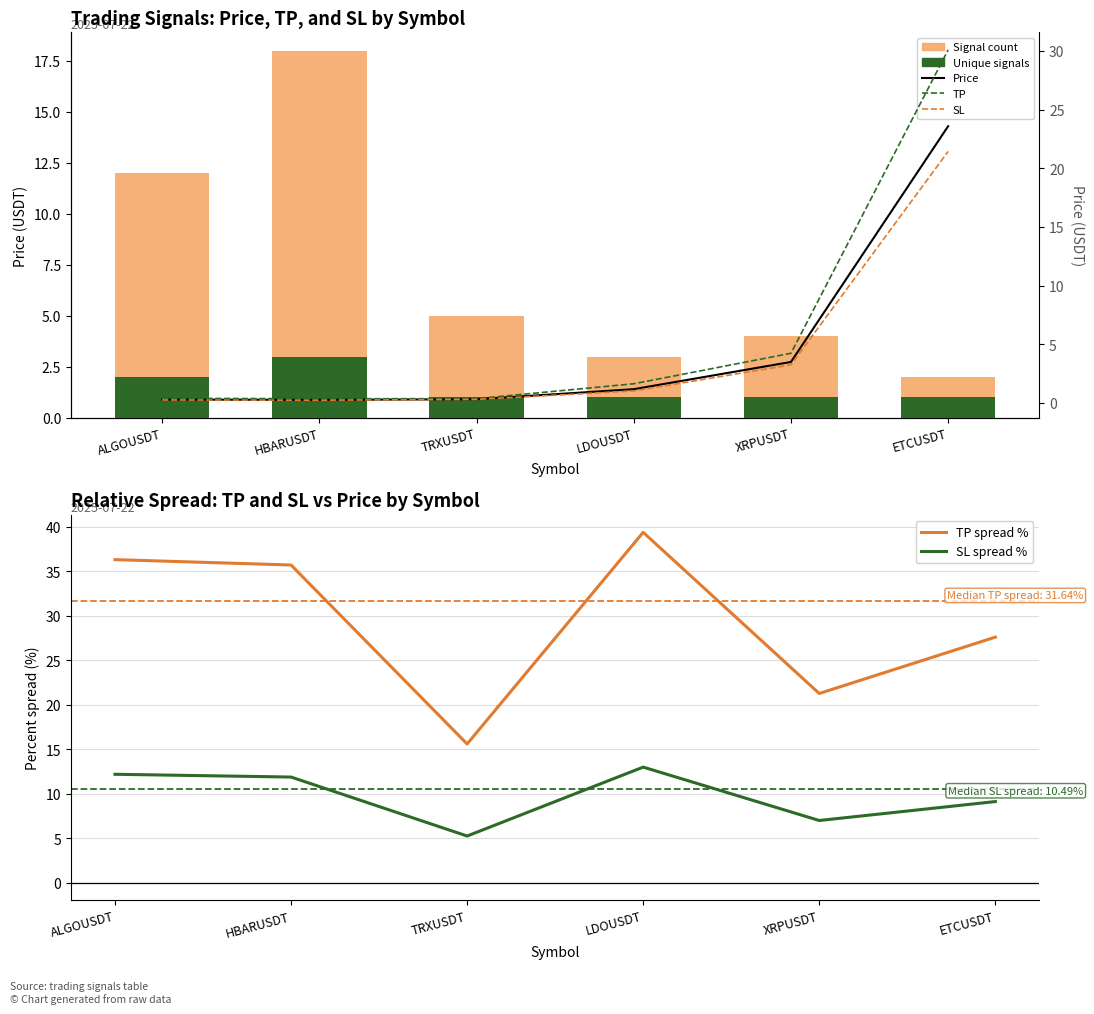

Is the value of tp at TRXUSDT greater than the value of price at HBARUSDT?

Yes